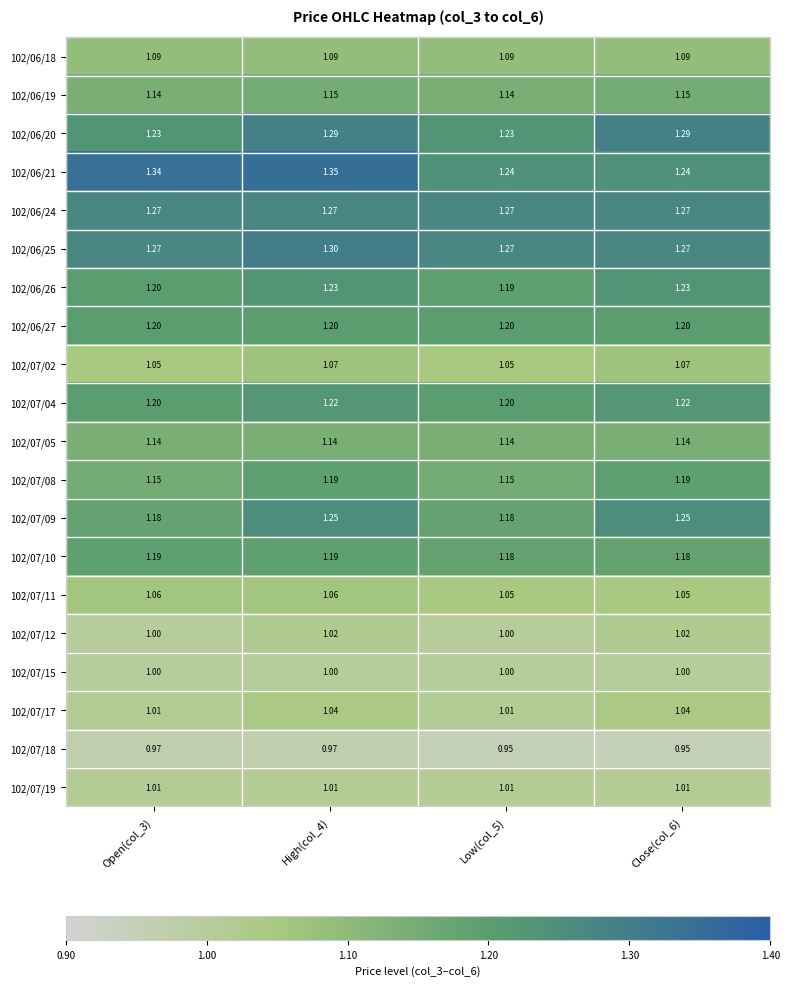

At how many categories does at least one series exceed 1?

4